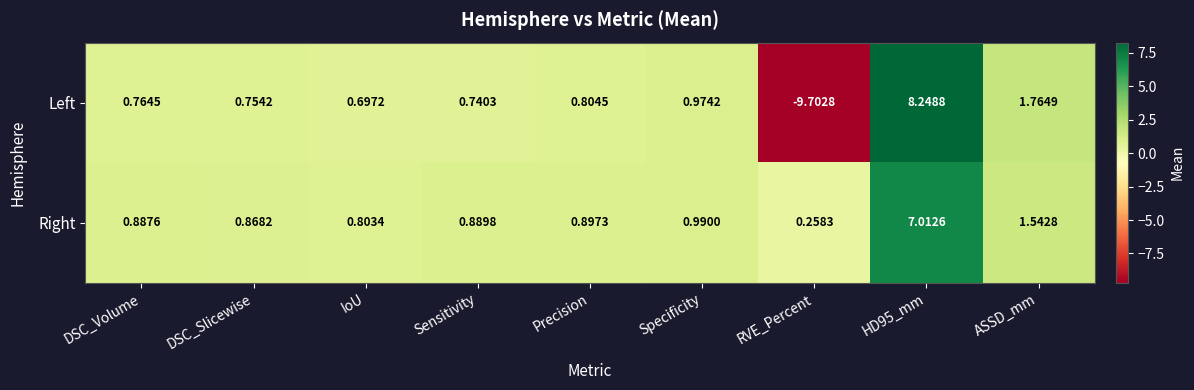

How many data points does each series have?

9